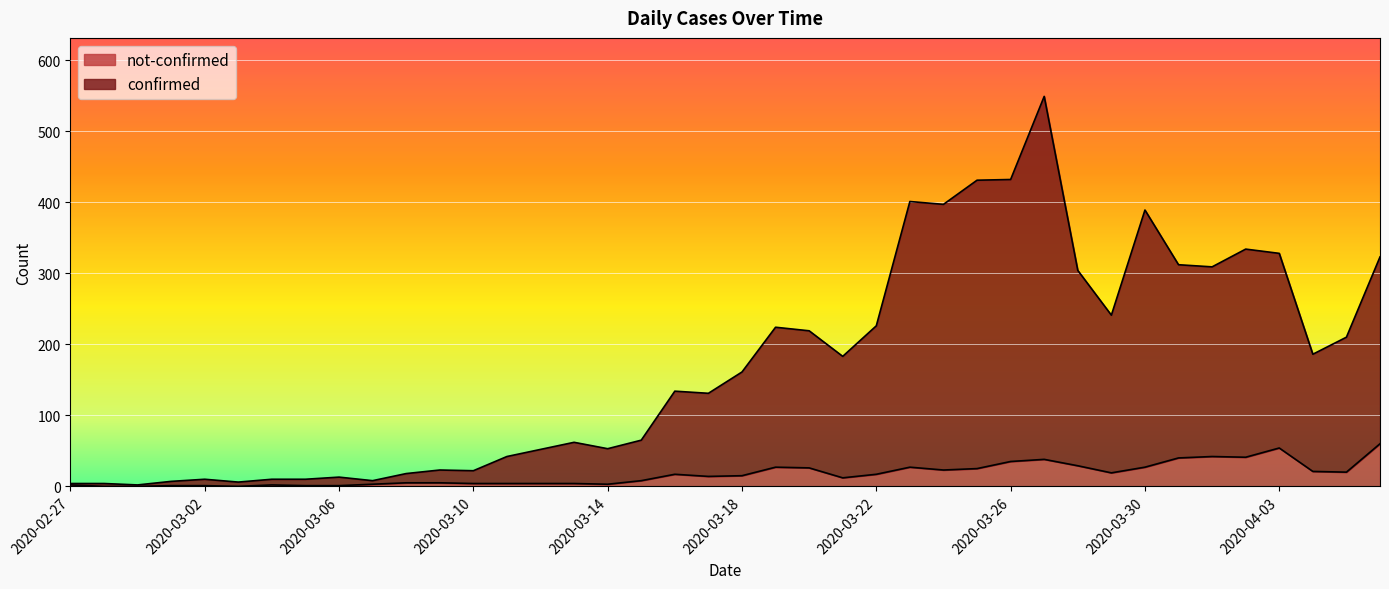

Does the chart display data point markers on the line(s)?

No